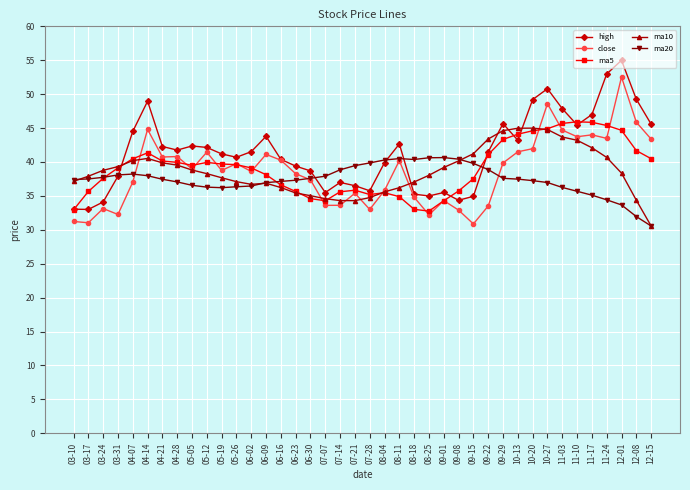

Rank the series by their maximum value, from highest to lowest.

high, close, ma5, ma10, ma20